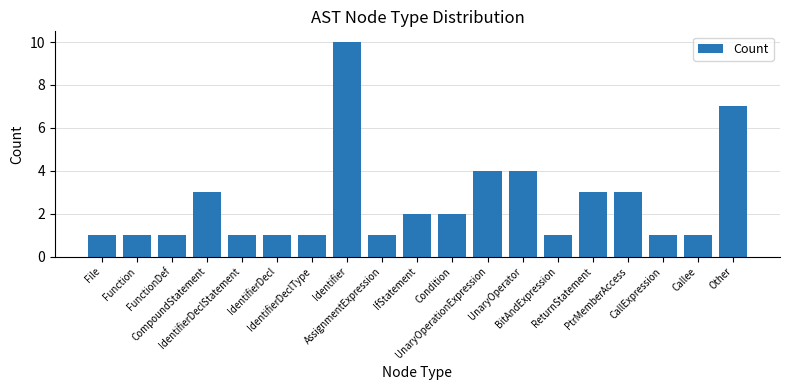

How many distinct data groups are displayed?

1